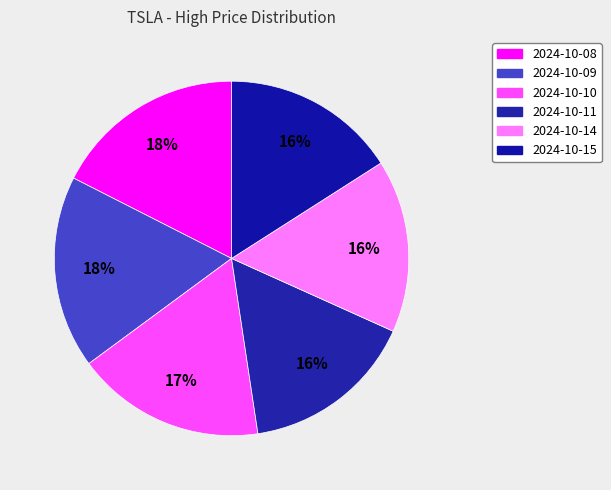

What is the largest slice in the pie chart?

2024-10-09